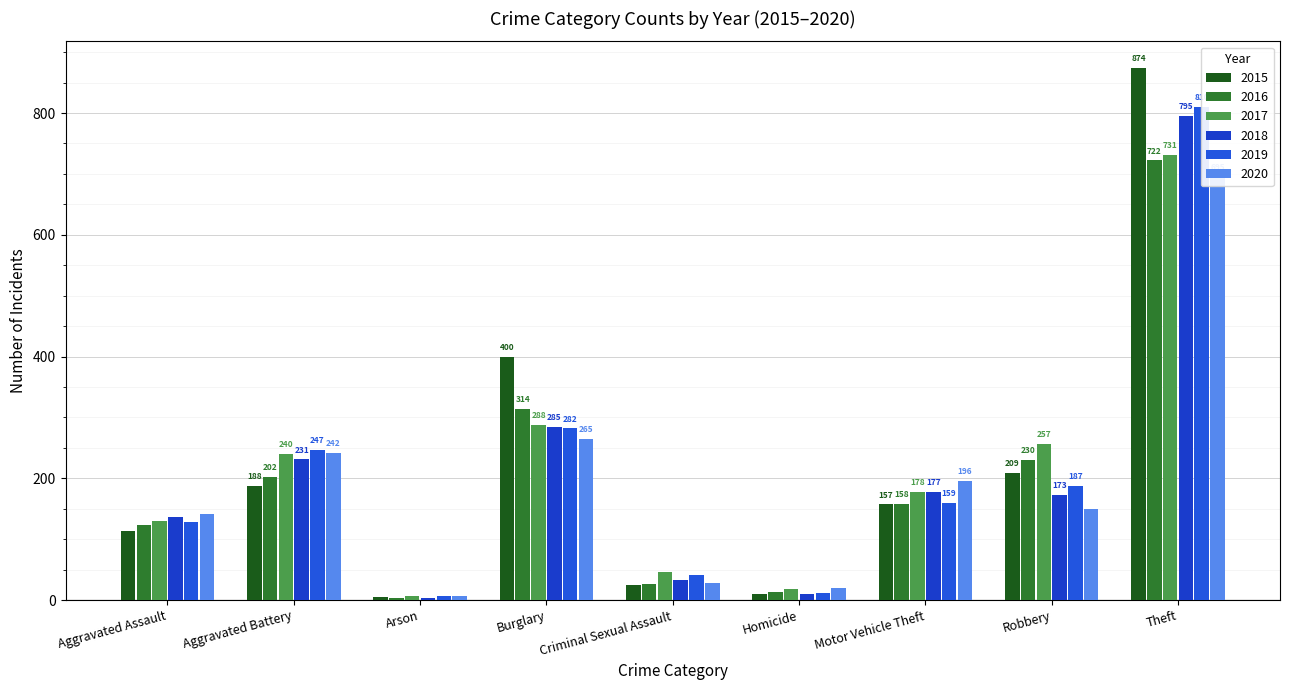

True or false: 2020 has a value of 28 at Criminal Sexual Assault.

True